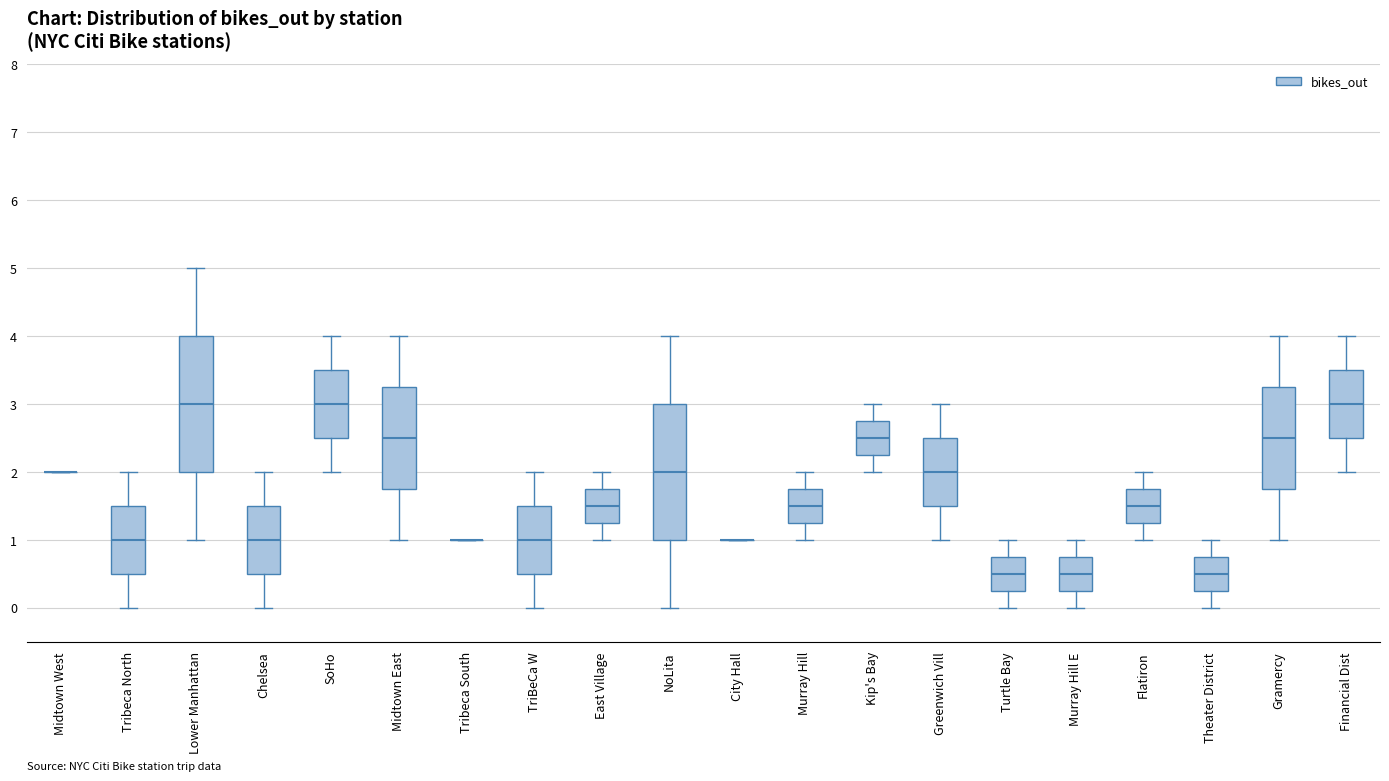

Where does the median line of the box for Turtle Bay sit on the y-axis? The values are not printed on the chart, so give them approximately, as read against the axis.

0.5